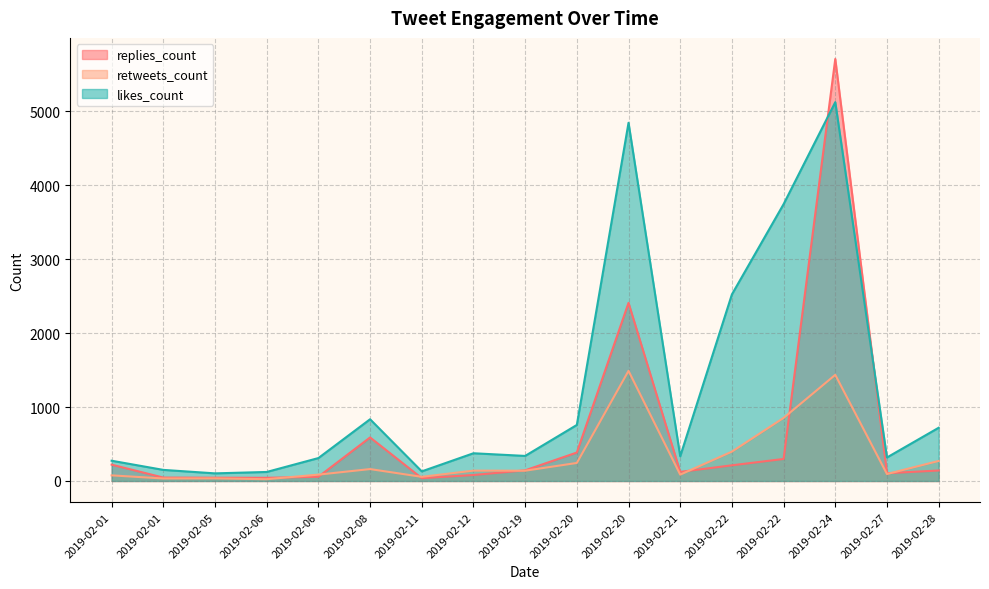

Is it true that replies_count equals 57 at 2019-02-06?

True